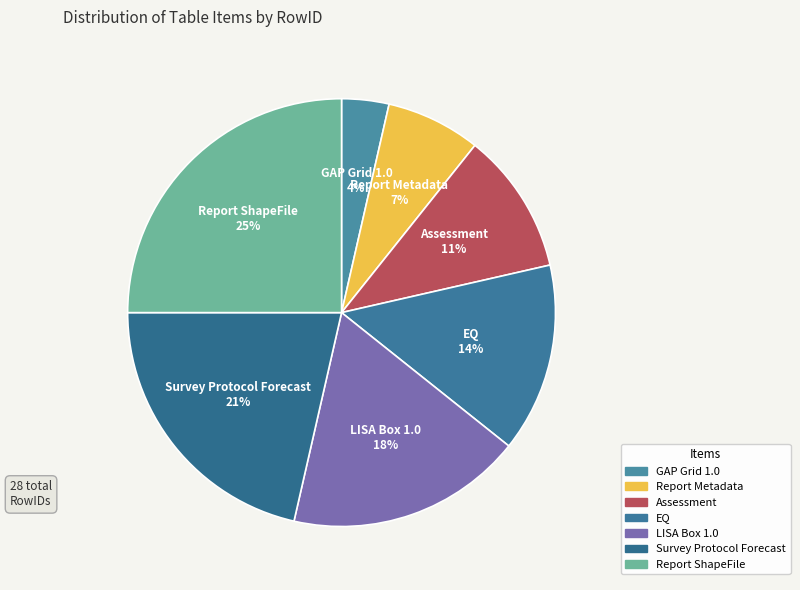

True or false: EQ accounts for 29% of the total.

False